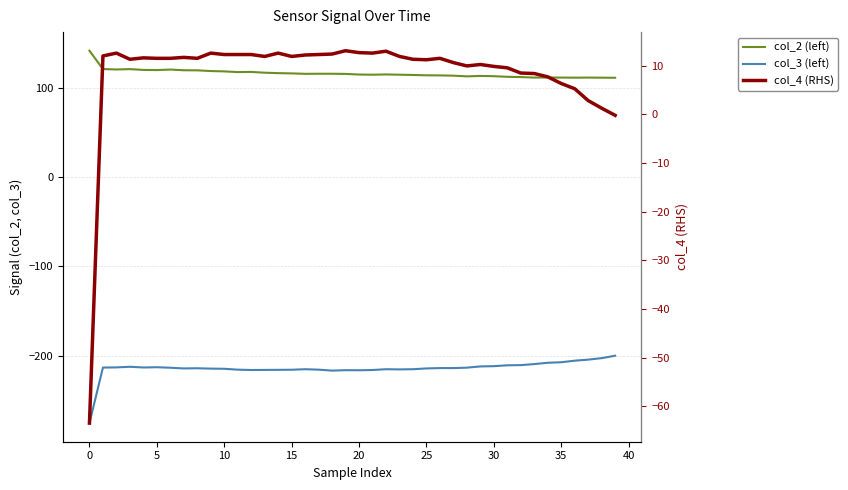

What is the difference between the maximum and second lowest values in the col_4 (RHS) series?

13.3